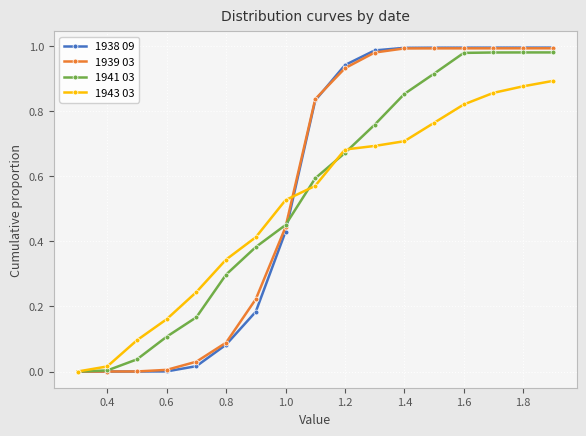

True or false: 1941 03 has more than 2 points higher than both neighbors.

False